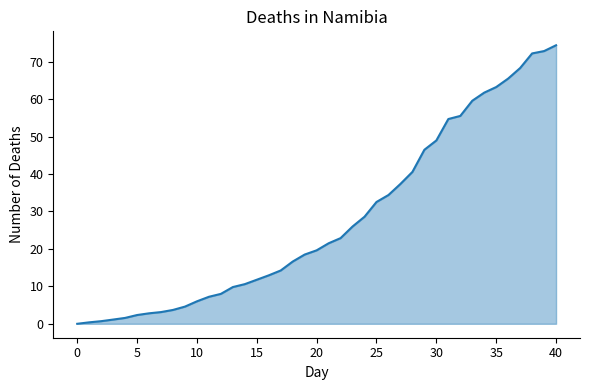

What is the difference between the maximum and minimum values?

74.4